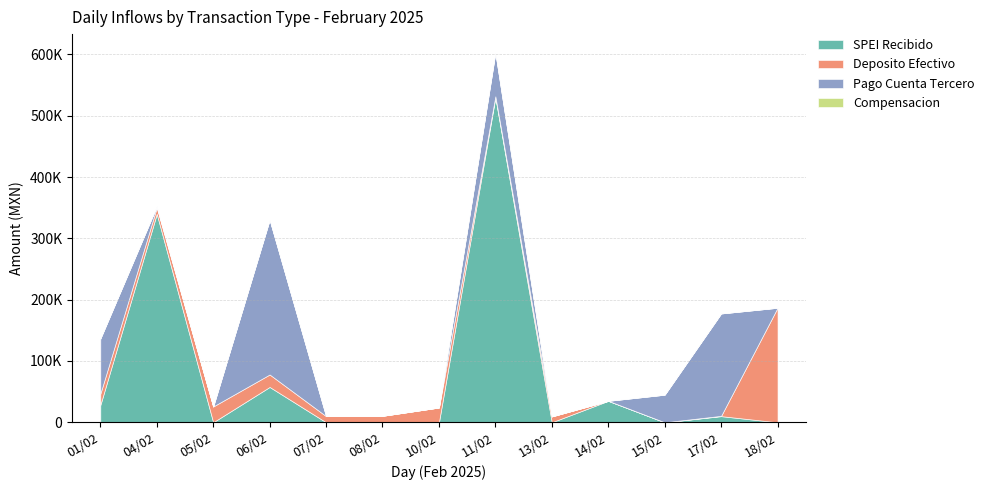

What is the difference between the highest and lowest values at 14/02?

35000.0